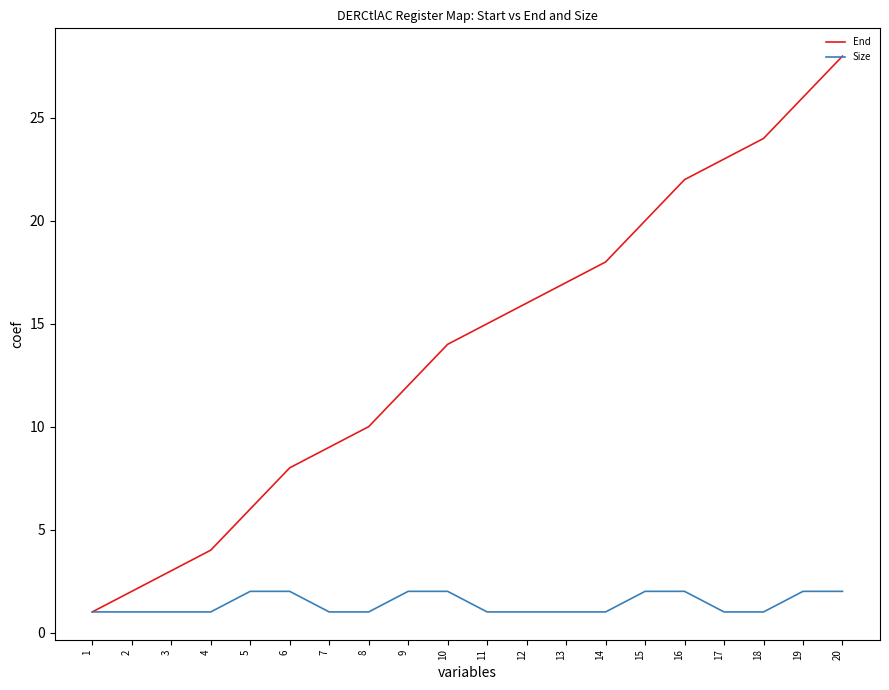

Is the value of Size at 2 greater than the value of End at 3?

No